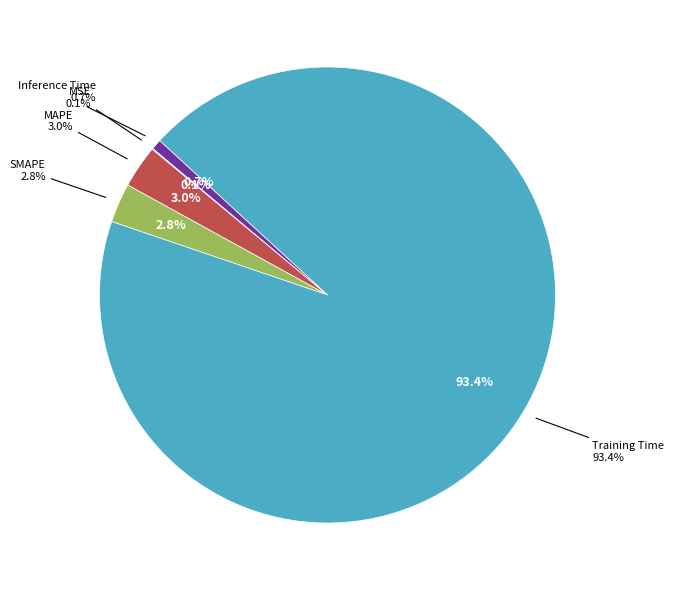

How many segments does this pie chart have?

5